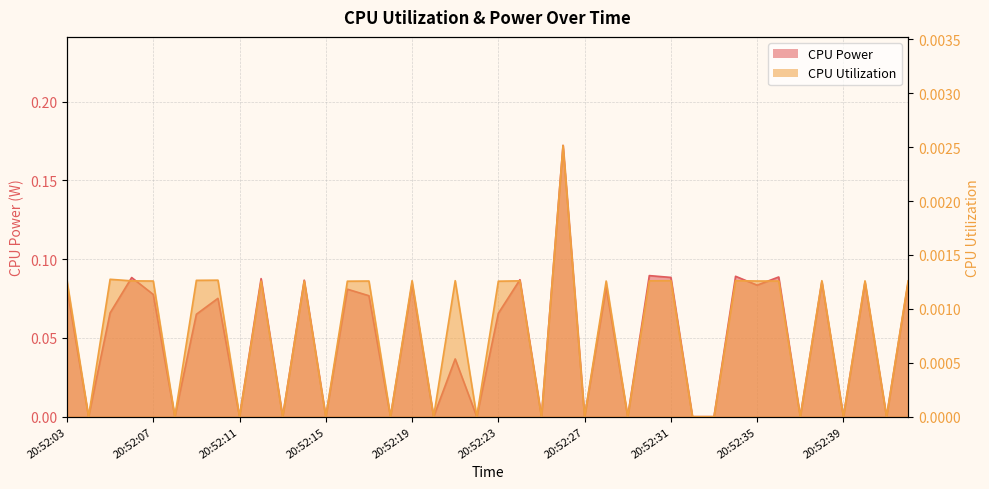

True or false: CPU Utilization has more than 0 interior local peaks.

True